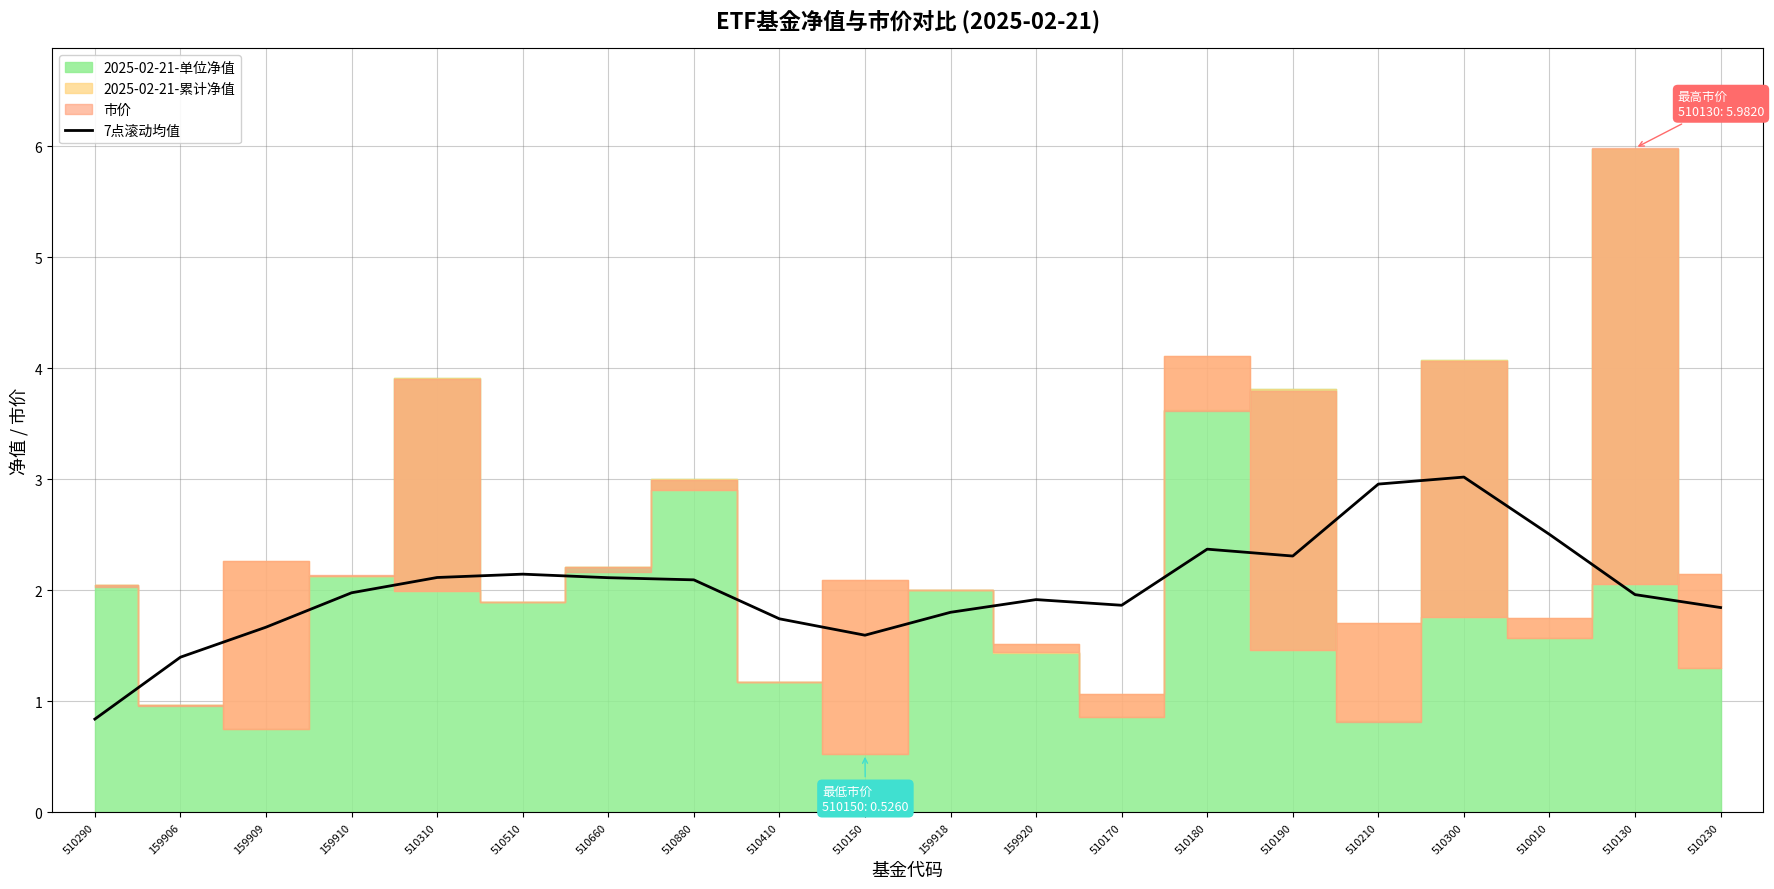

Where does the data first go above 1?

159906